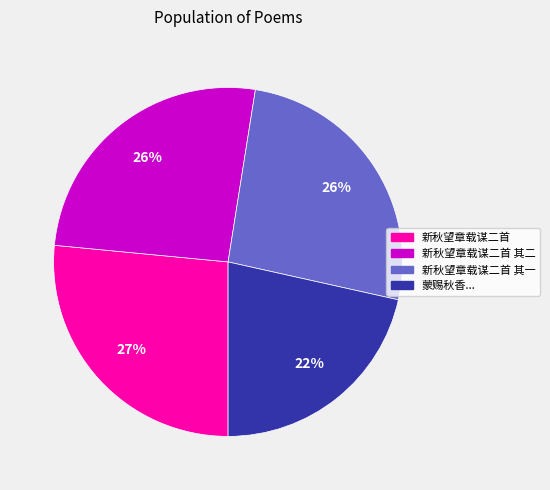

Does any single category account for the majority?

No